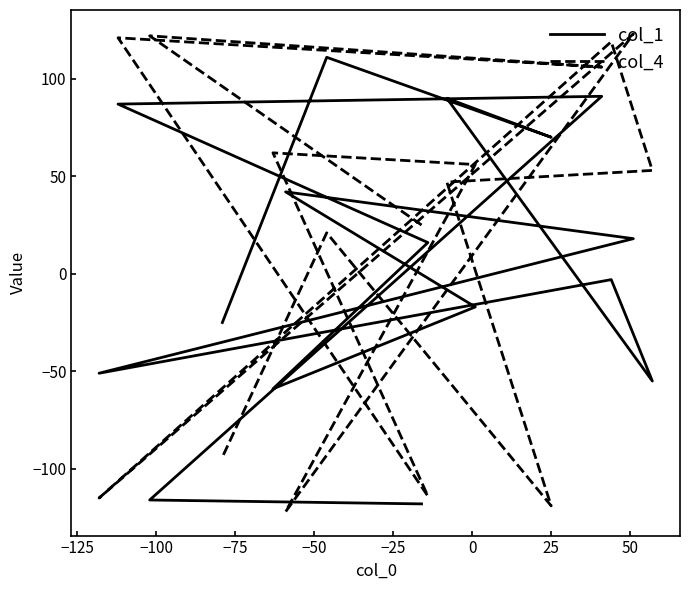

How many distinct data groups are displayed?

2